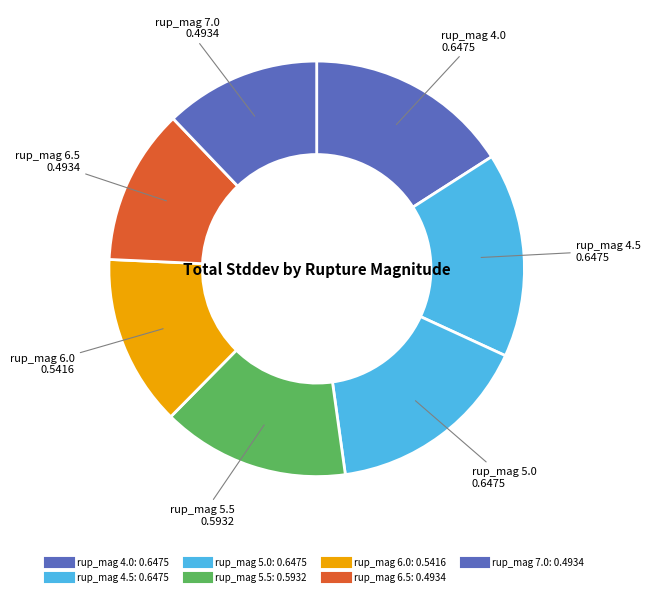

Count the number of slices in the pie.

7